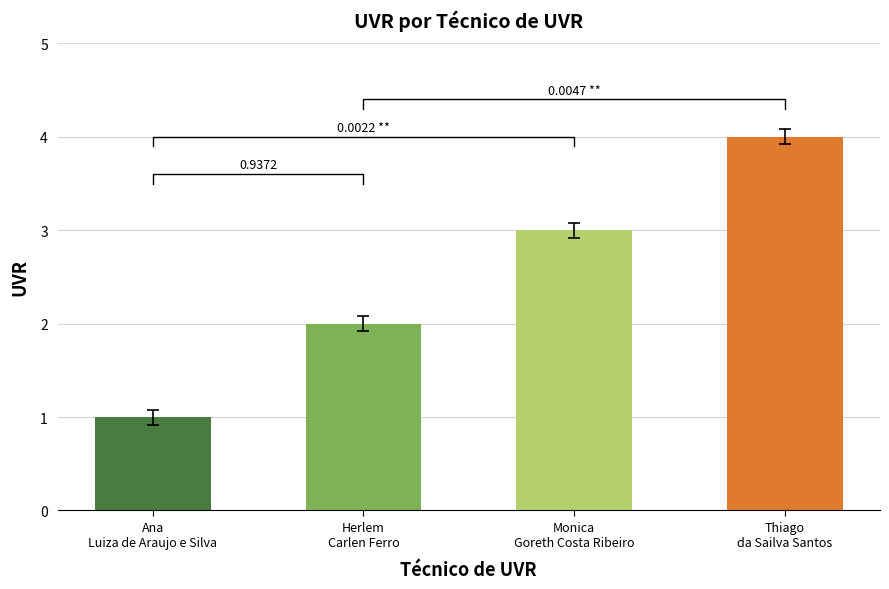

What is the label of the 2nd bar from the left?

Herlem
Carlen Ferro